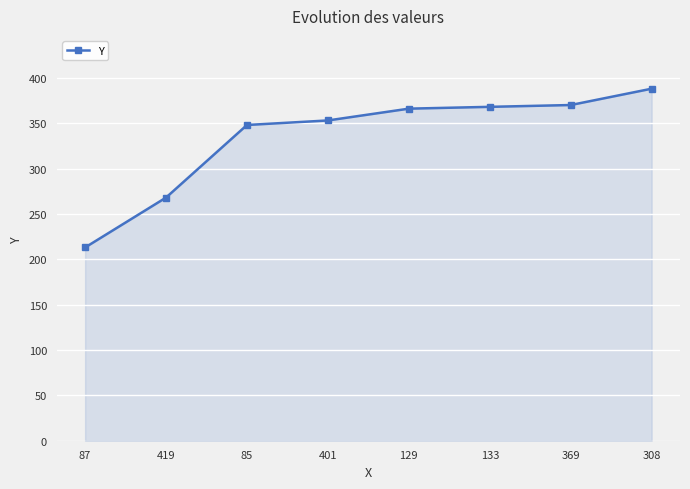

Reading left to right, extract all data points from this chart.

87=213	419=268	85=348	401=353	129=366	133=368	369=370	308=388